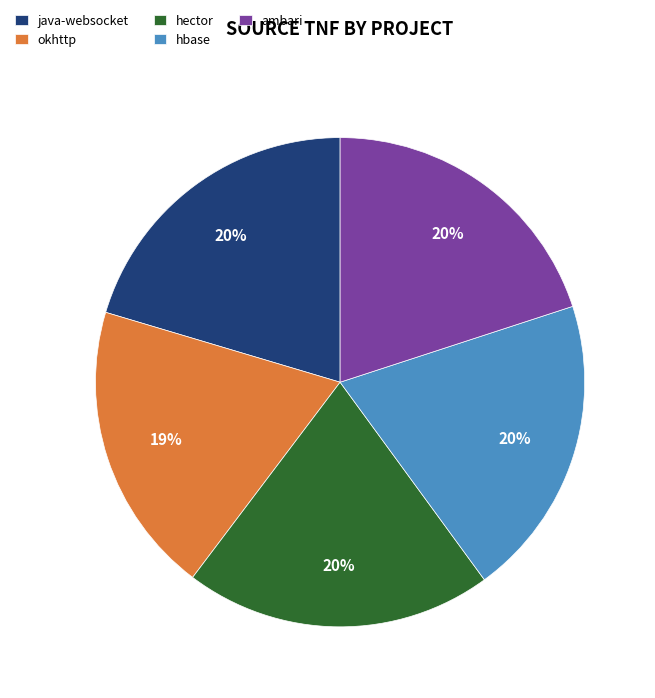

Which slice is the smallest?

okhttp